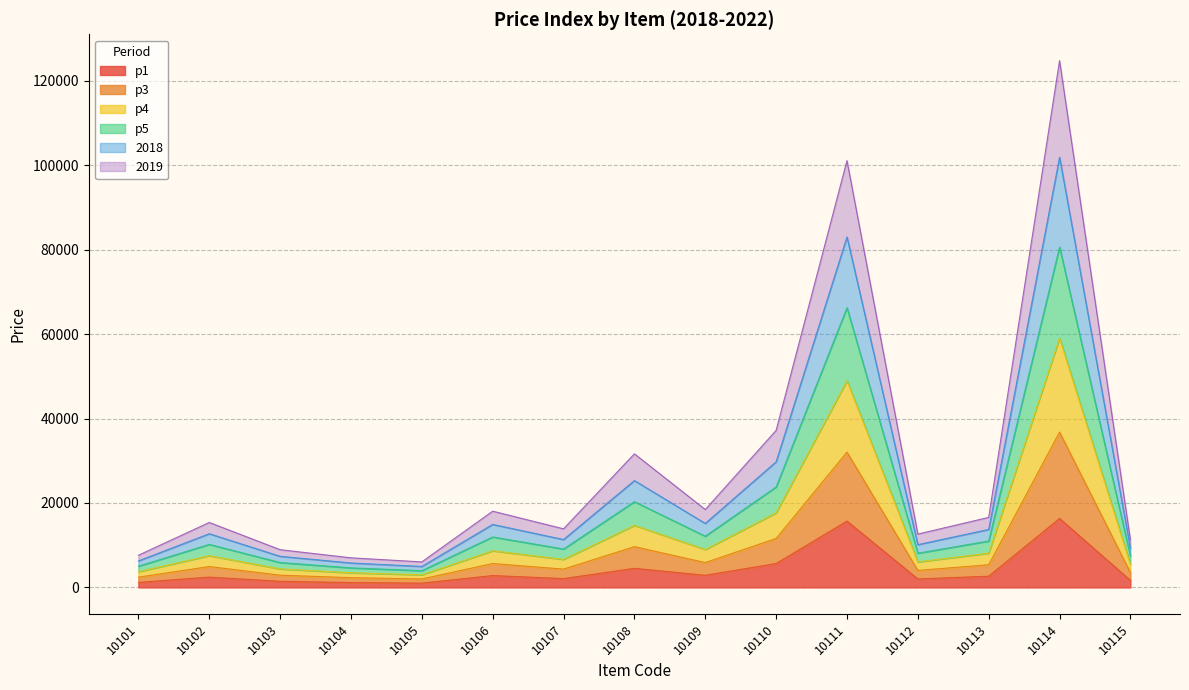

What is the total value across all series at 10110?

37199.2